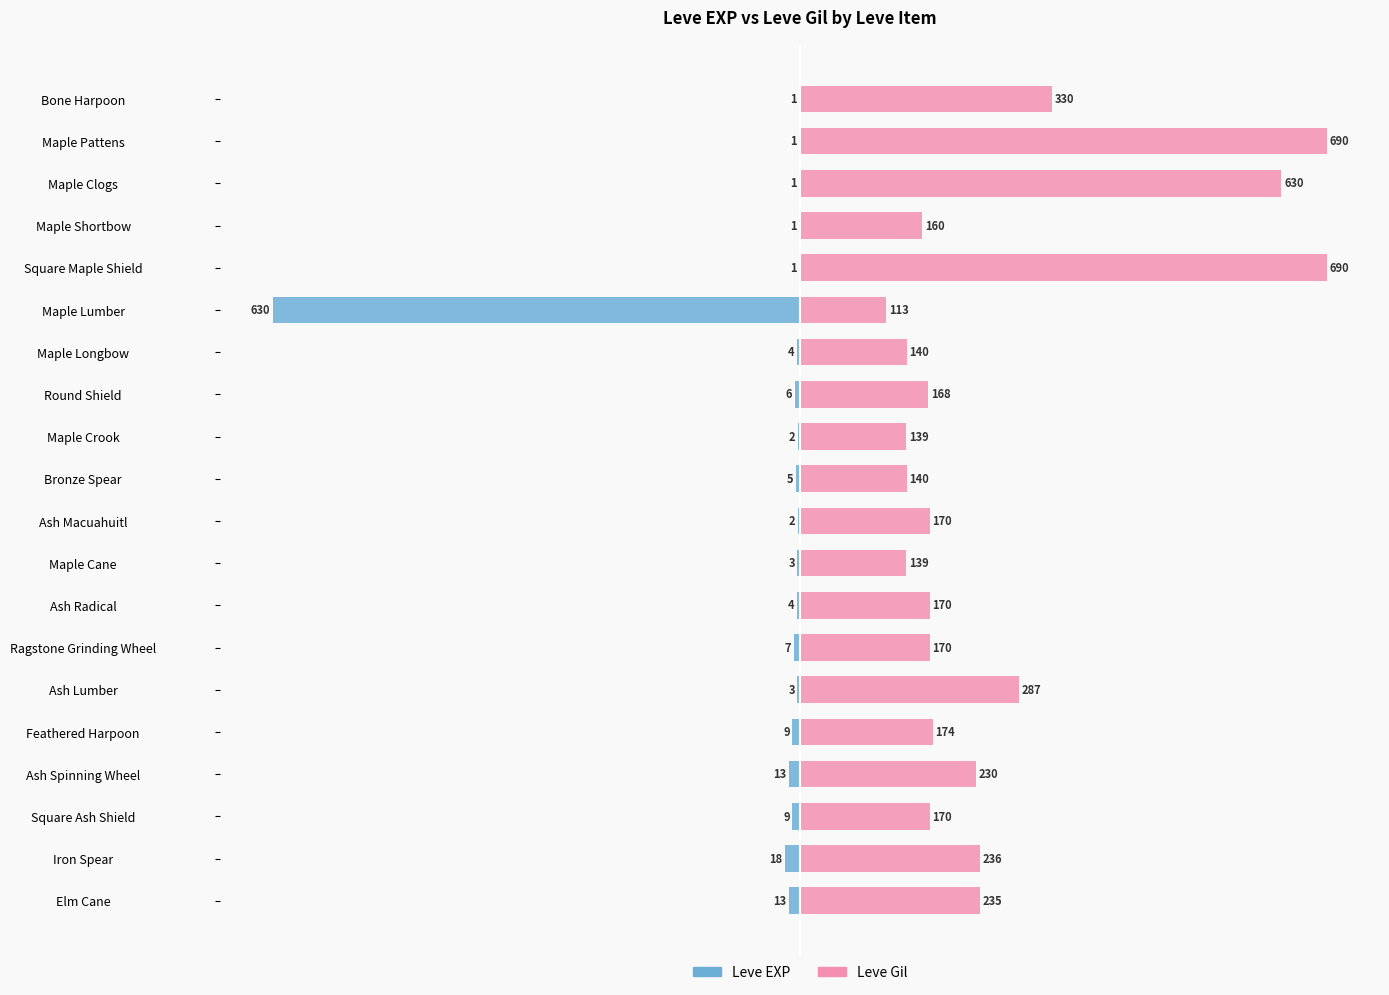

Which series has the largest range (max minus min)?

Leve EXP